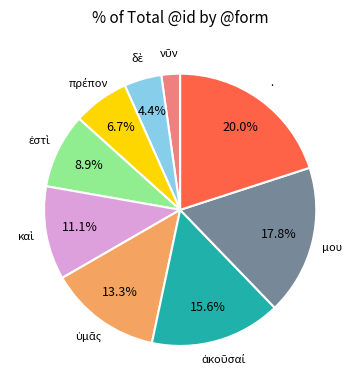

Does . represent more than half of the total?

No